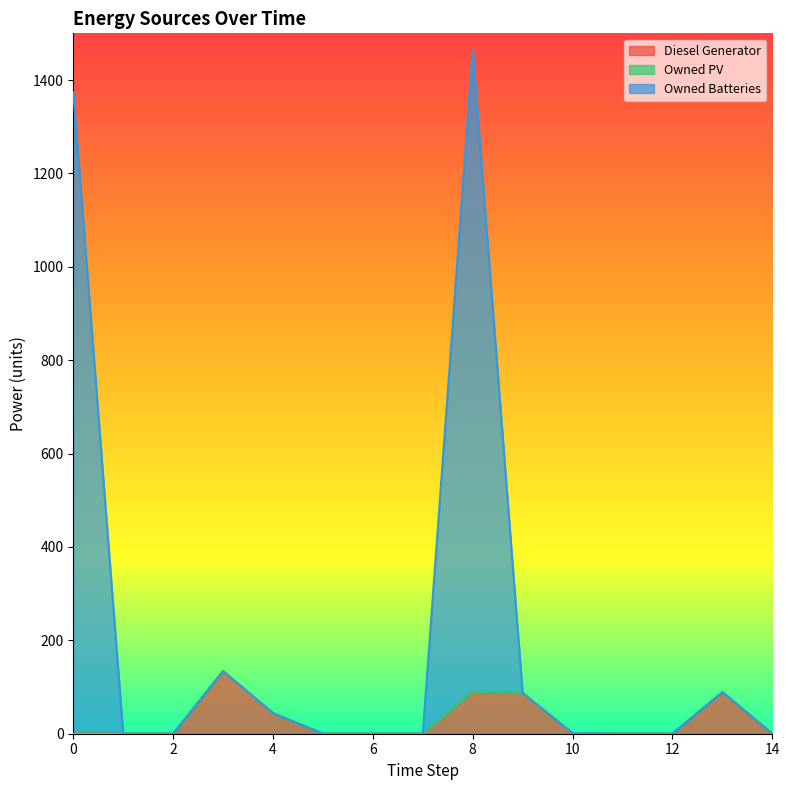

At which category does Diesel Generator reach its first local peak?

3